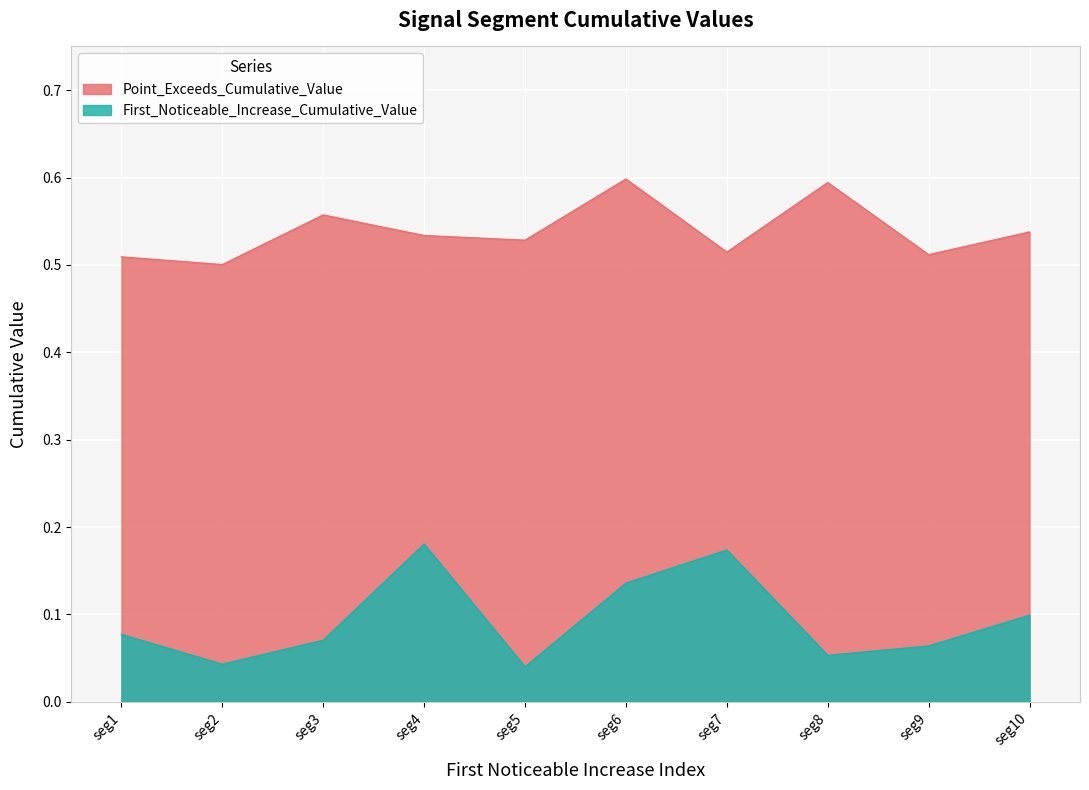

The value of First_Noticeable_Increase_Cumulative_Value at seg6 is 0.0. True or false?

False